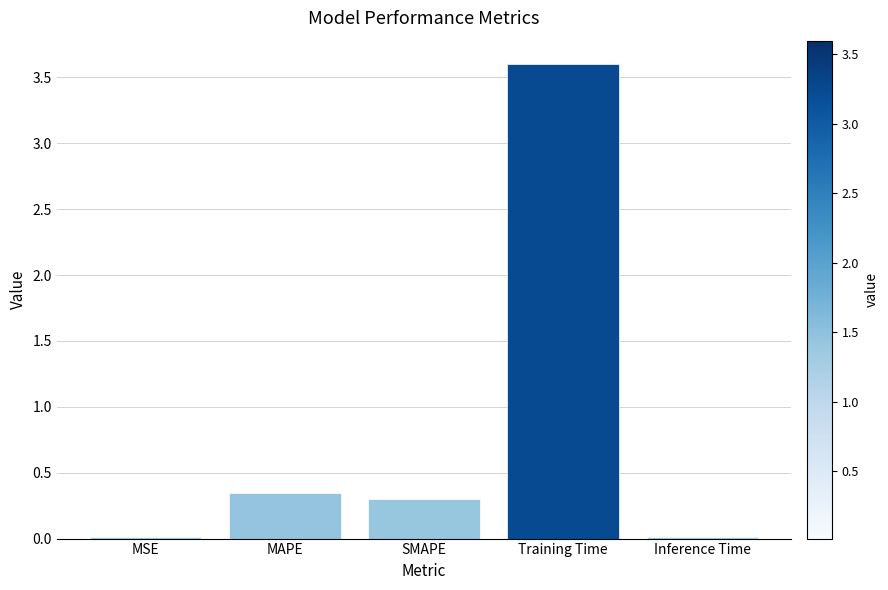

The chart shows a value of 0.0 at MSE. True or false?

True